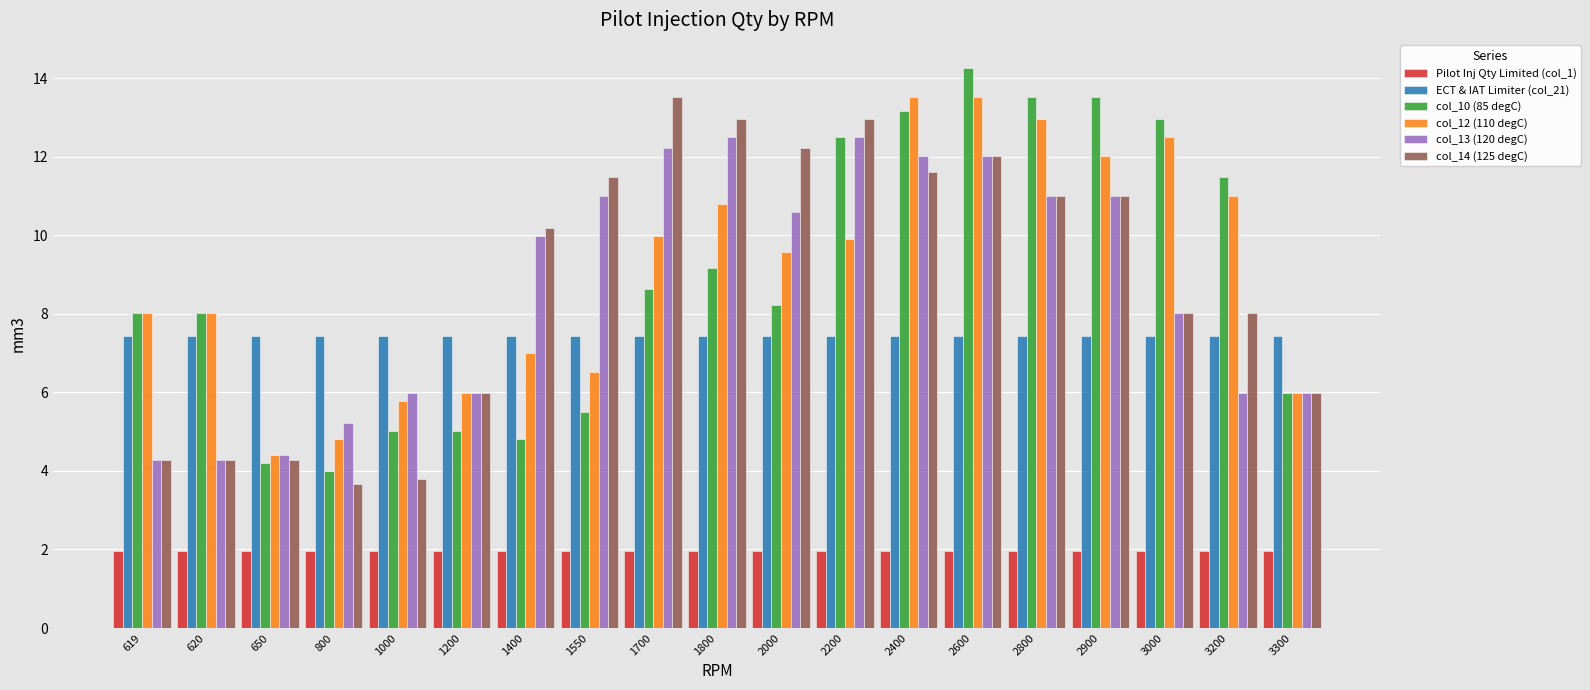

What is the highest value of the col_10 (85 degC) series?

14.3